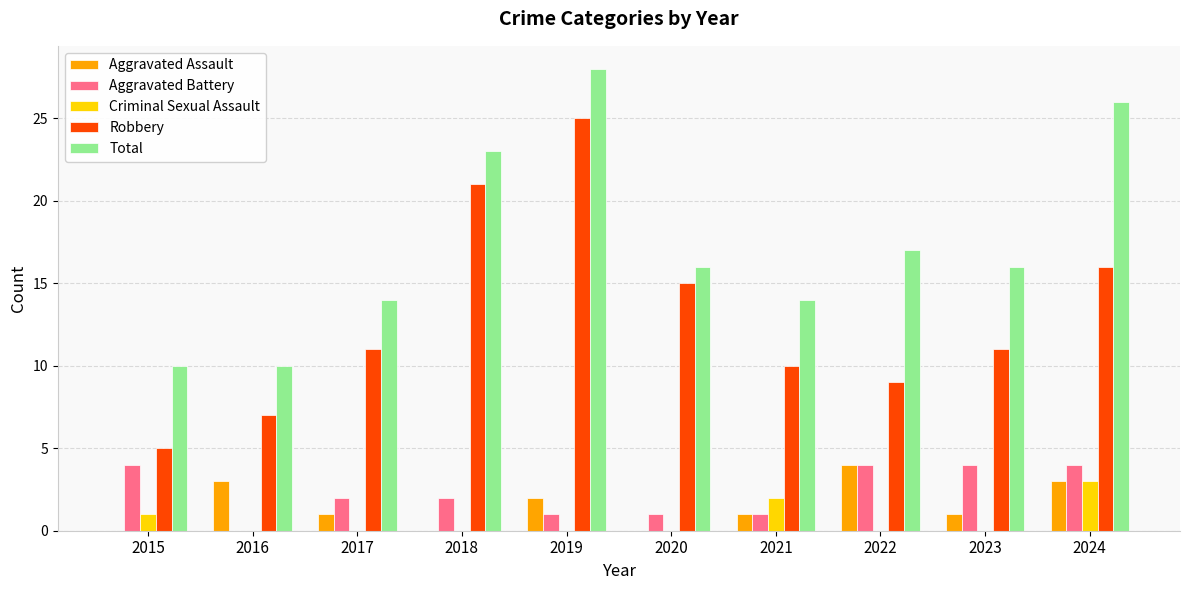

At which category does the chart reach its peak across all series?

2019